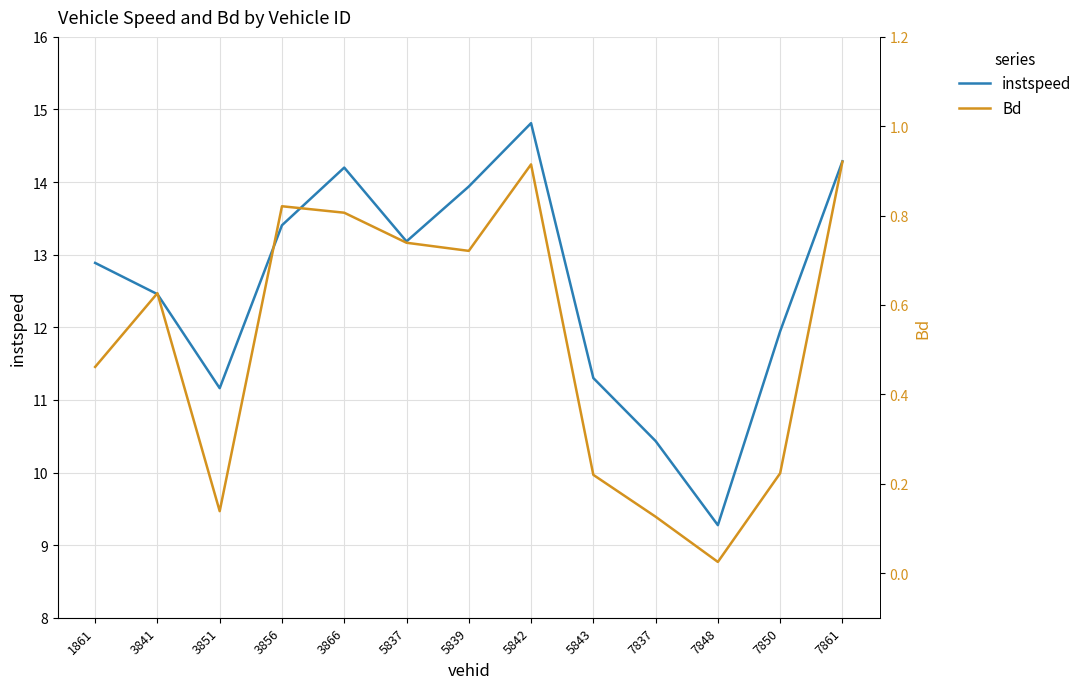

True or false: instspeed and Bd cross at least once.

False